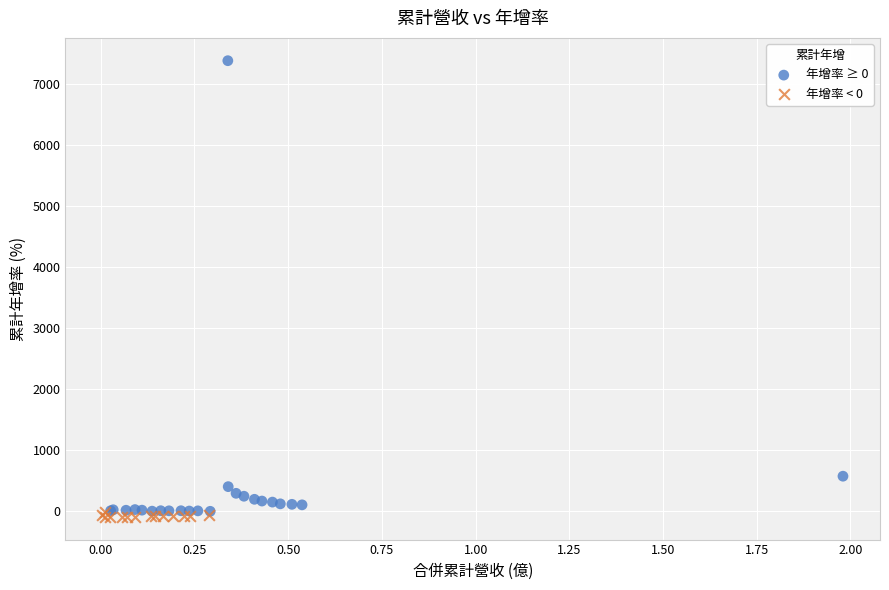

Which series contains the highest Y value?

年增率 ≥ 0